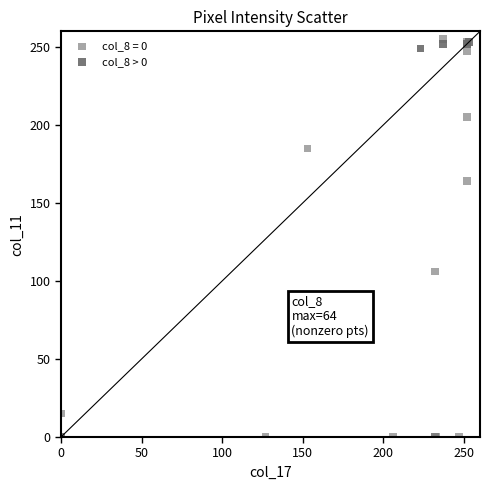

Which series contains the lowest Y value?

col_8 = 0